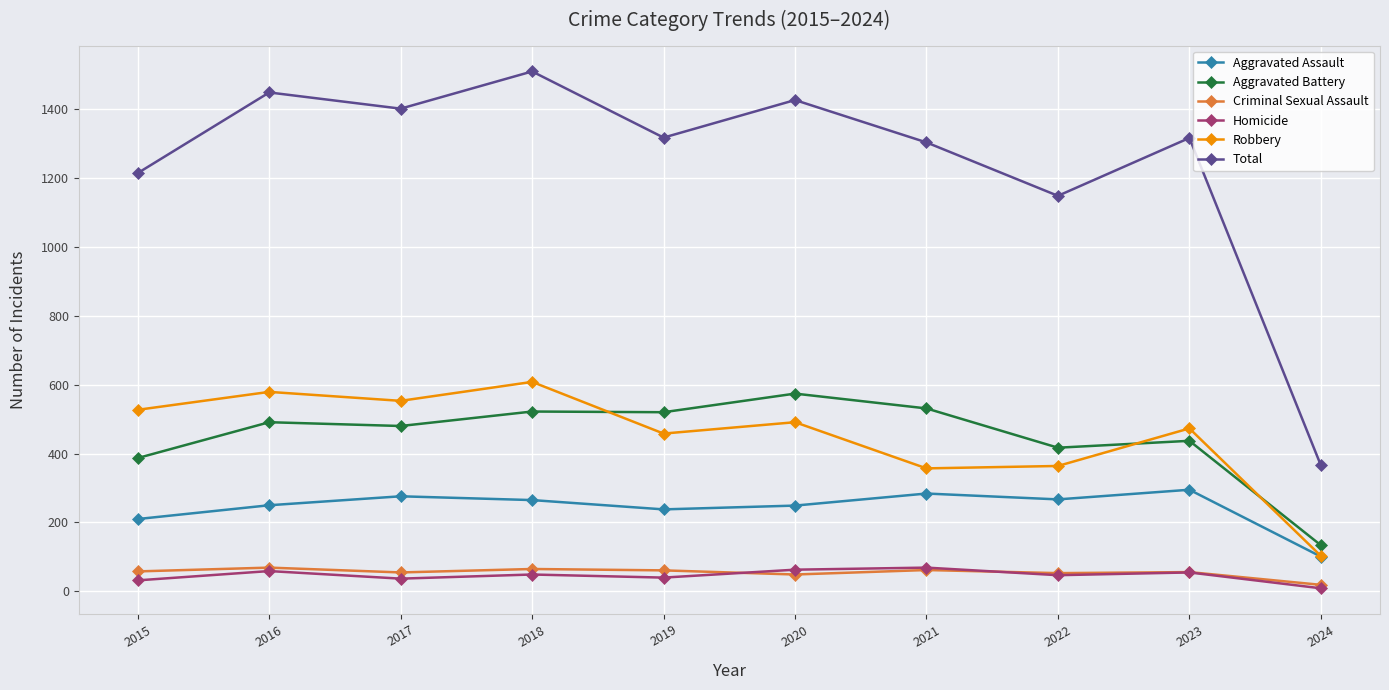

What is the minimum value for Total?

366